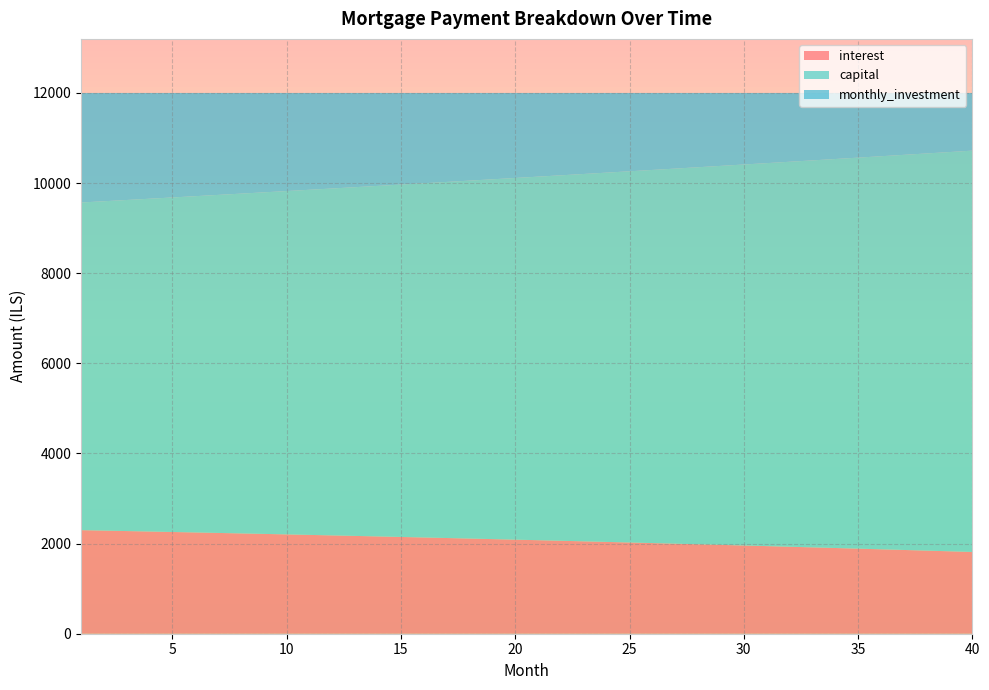

Reading right to left, list all the values displayed in this chart.

interest: 40=1814.2	39=1829.3	38=1844.1	37=1858.9	36=1873.5	35=1887.9	34=1902.2	33=1916.3	32=1930.3	31=1944.2	30=1957.9	29=1971.5	28=1984.9	27=1998.2	26=2011.4	25=2024.4	24=2037.3	23=2050.1	22=2062.7	21=2075.2	20=2087.5	19=2099.8	18=2111.9	17=2123.8	16=2135.7	15=2147.4	14=2159.0	13=2170.4	12=2181.7	11=2192.9	10=2204.0	9=2215.0	8=2225.8	7=2236.6	6=2247.2	5=2257.6	4=2268.0	3=2278.2	2=2288.3	1=2298.3
capital: 40=8905.7	39=8859.5	38=8813.5	37=8767.8	36=8722.3	35=8677.1	34=8632.1	33=8587.3	32=8542.7	31=8498.4	30=8454.3	29=8410.5	28=8366.8	27=8323.4	26=8280.2	25=8237.3	24=8194.5	23=8152.0	22=8109.8	21=8067.7	20=8025.8	19=7984.2	18=7942.8	17=7901.6	16=7860.6	15=7819.8	14=7779.2	13=7738.9	12=7698.7	11=7658.8	10=7619.0	9=7579.5	8=7540.2	7=7501.1	6=7462.1	5=7423.4	4=7384.9	3=7346.6	2=7308.5	1=7270.6
monthly_investment: 40=1280.1	39=1311.2	38=1342.3	37=1373.3	36=1404.2	35=1435.0	34=1465.8	33=1496.4	32=1526.9	31=1557.4	30=1587.8	29=1618.0	28=1648.2	27=1678.3	26=1708.4	25=1738.3	24=1768.1	23=1797.9	22=1827.6	21=1857.1	20=1886.6	19=1916.0	18=1945.4	17=1974.6	16=2003.8	15=2032.8	14=2061.8	13=2090.7	12=2119.6	11=2148.3	10=2176.9	9=2205.5	8=2234.0	7=2262.4	6=2290.7	5=2318.9	4=2347.1	3=2375.2	2=2403.2	1=2431.1